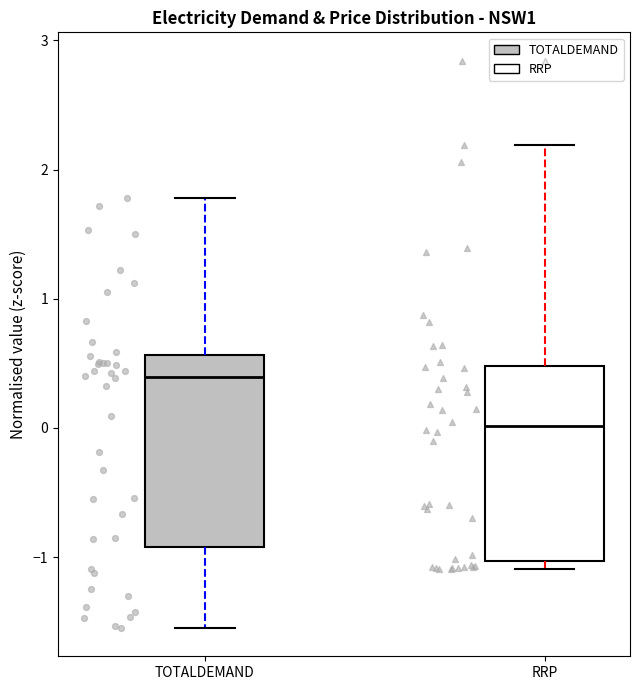

Reading left to right, transcribe this box plot: for each box, give where its median line is, the range the box spans, and where its two whiskers end, as read against the y-axis. The values are not printed on the chart, so give them approximately, as read against the axis.

TOTALDEMAND: median 0.4, box -0.9 to 0.6, whiskers -1.5 to 1.8
RRP: median 0.0, box -1.0 to 0.5, whiskers -1.1 to 2.2